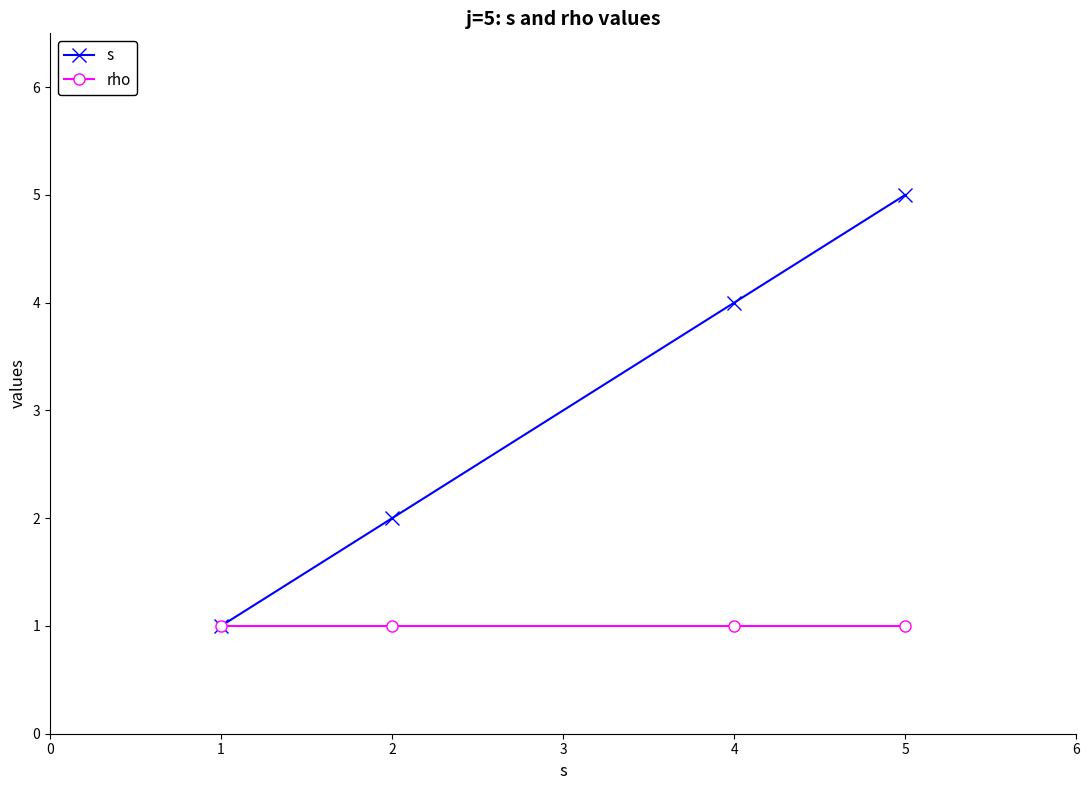

Which category has the highest value in the s series?

5